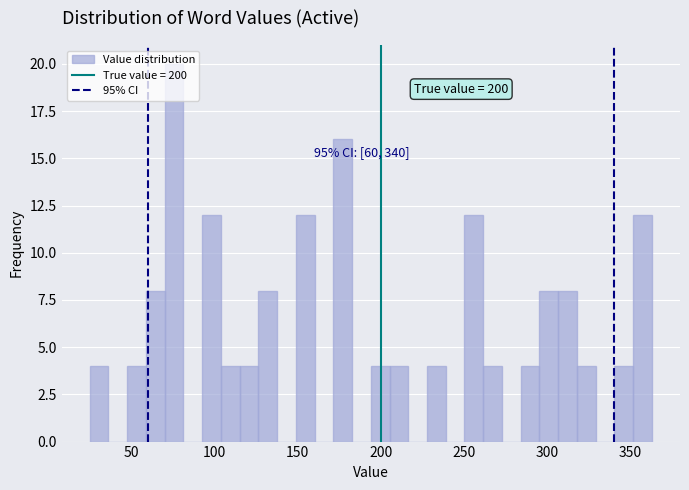

Read against the x-axis, roughly where is the centre of the tallest bar?

75